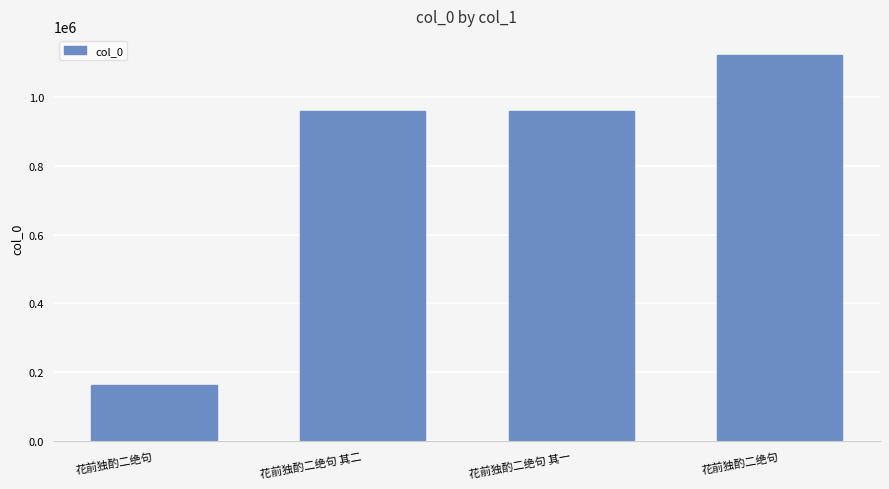

How many data points are less than 960445?

2